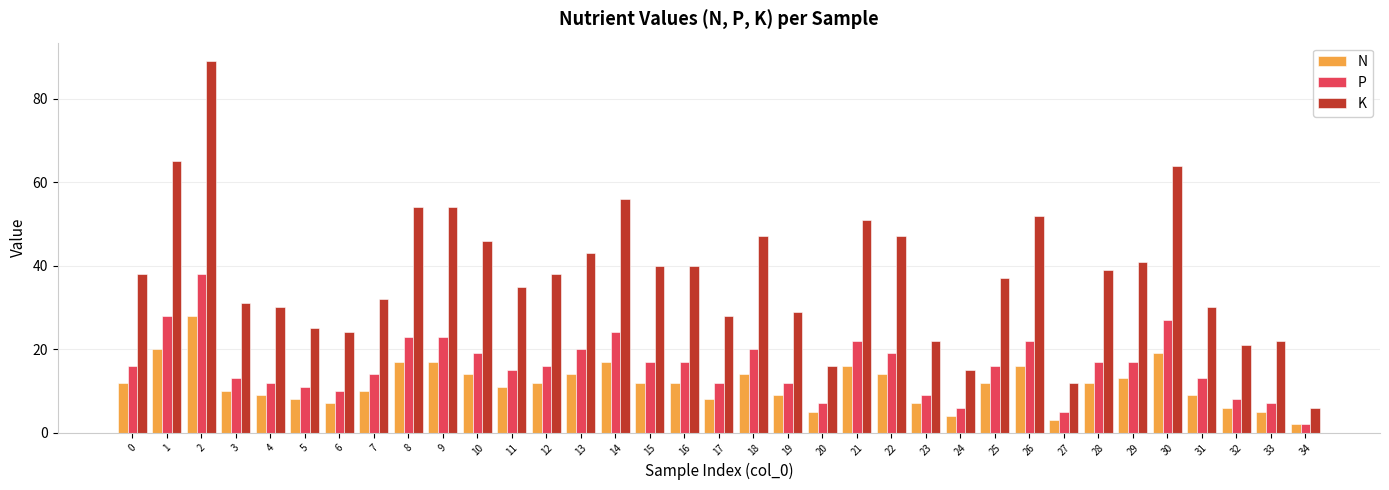

Which series has the widest spread of values?

K